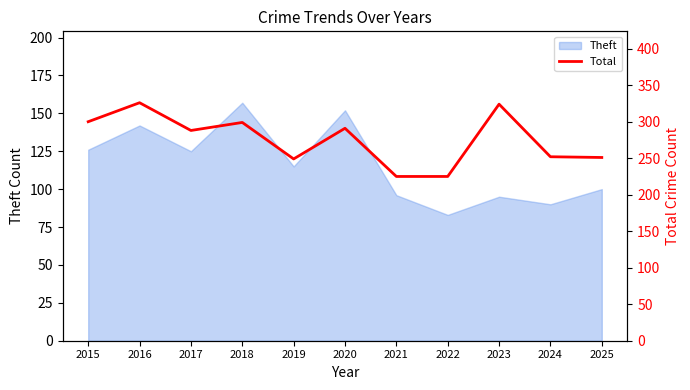

Between 2019 and 2022, which is larger?

2019